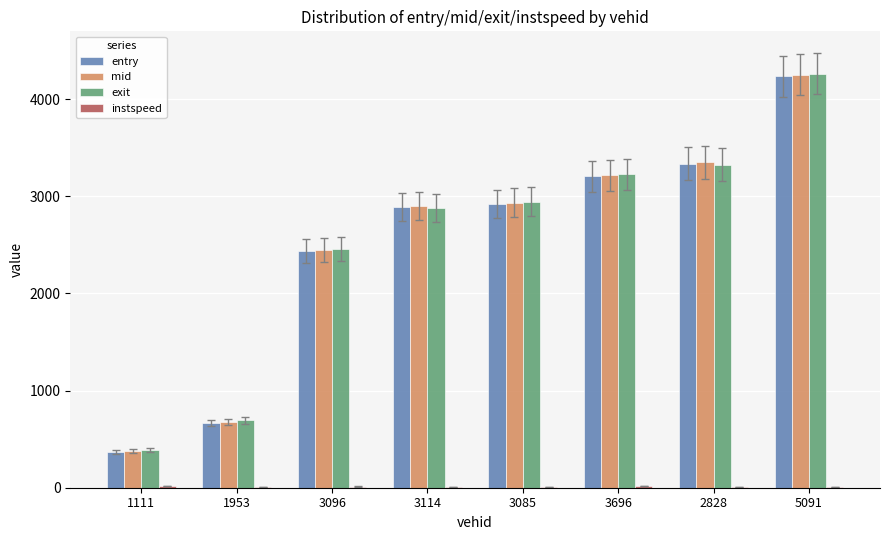

Which series has the widest spread of values?

exit